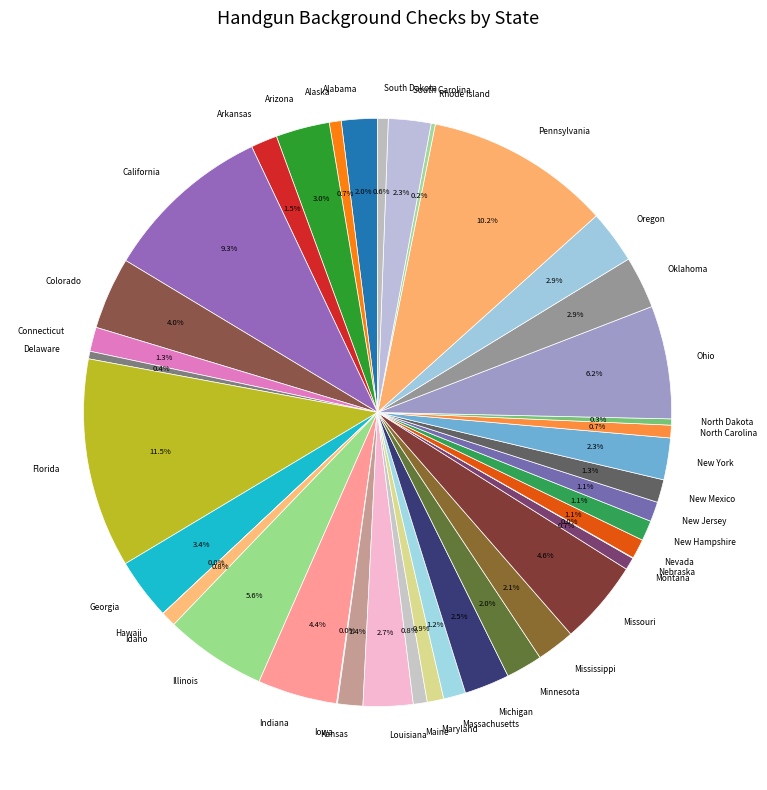

What is the largest slice in the pie chart?

Florida